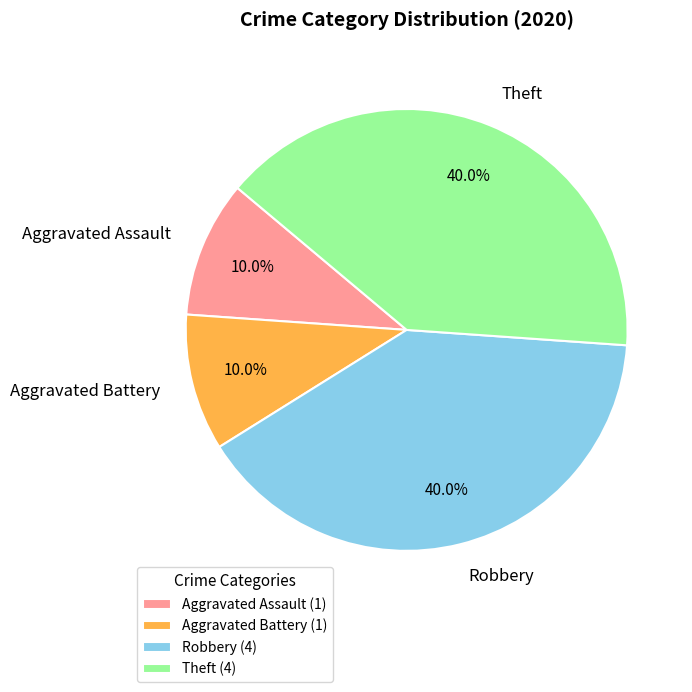

Is it true that Aggravated Assault is 1% of the pie?

False